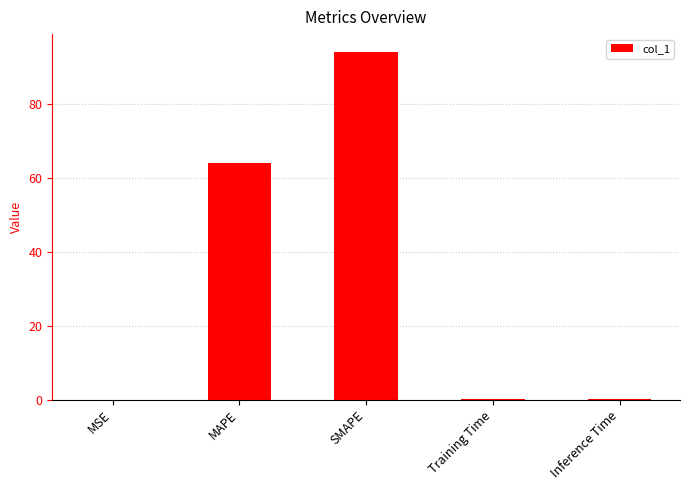

Which category has the highest value across all series?

SMAPE